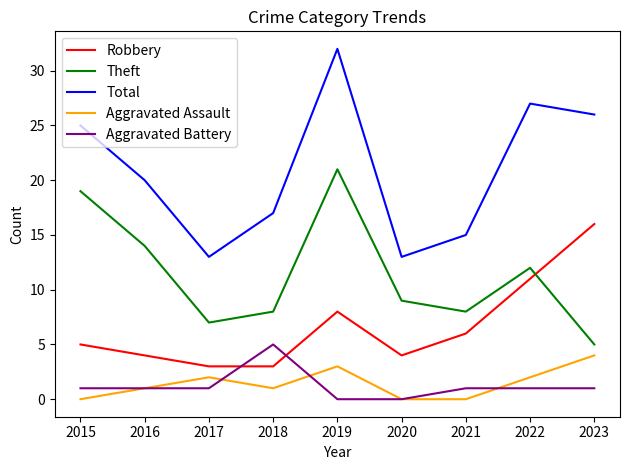

What is the spread (max minus min) of values at 2016?

19